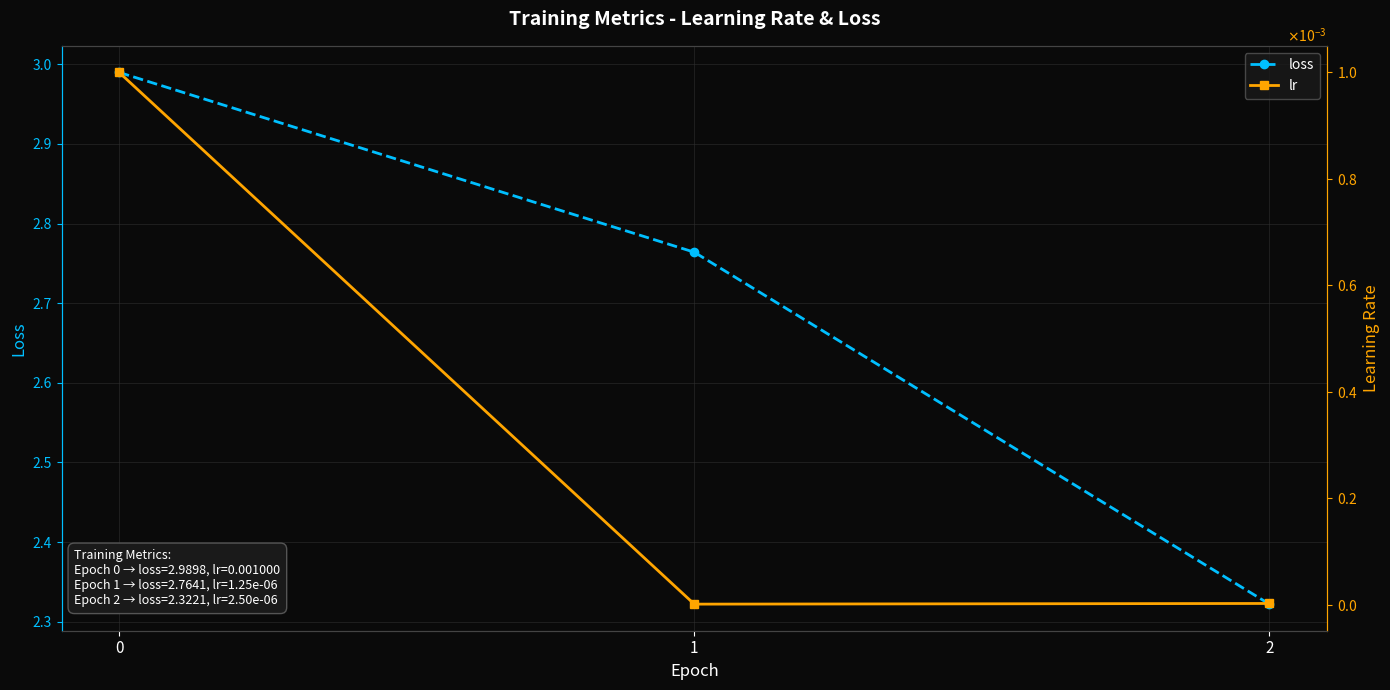

What is the maximum value for loss?

3.0